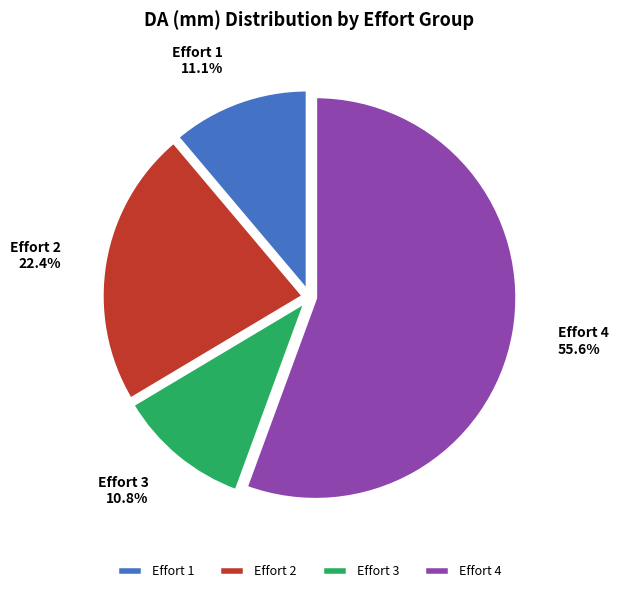

To the nearest percent, what is the average slice percentage?

25%